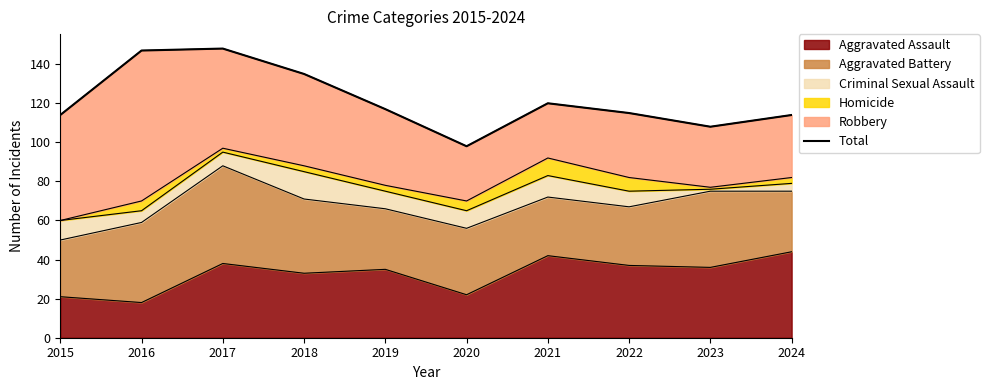

What is the change in value from 2016 to 2017?

+1